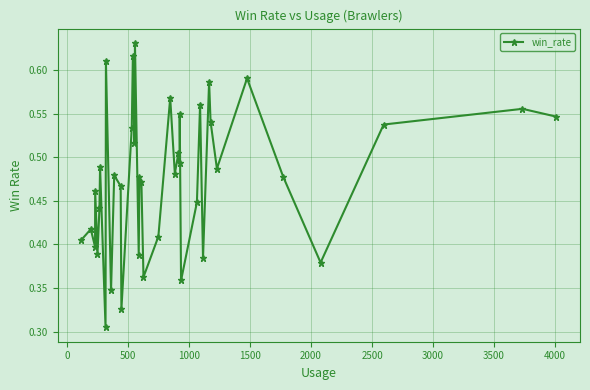

True or false: there are more than 1 points higher than both neighbors.

True